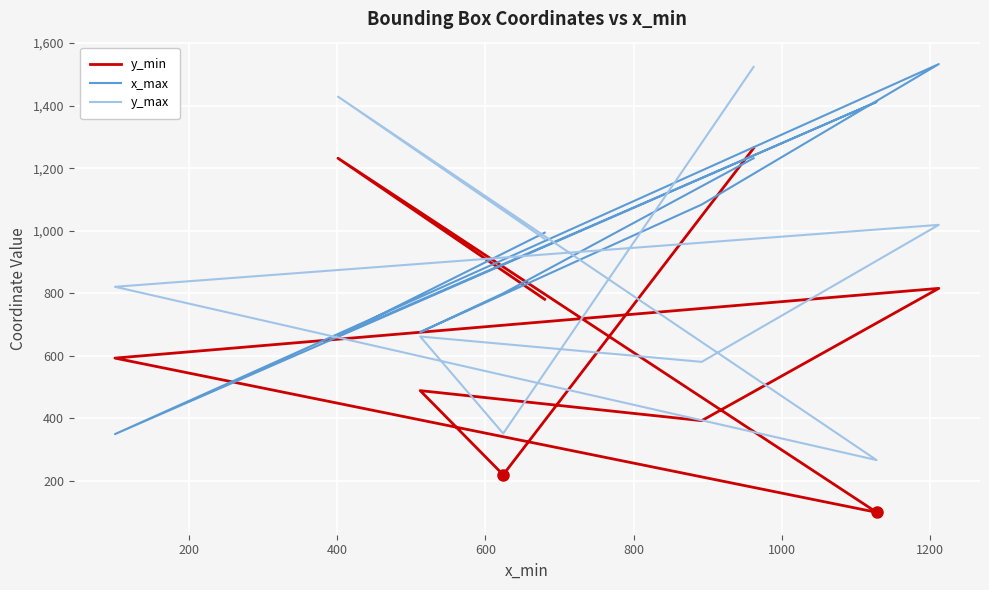

How many interior local peaks does the x_max series have?

2